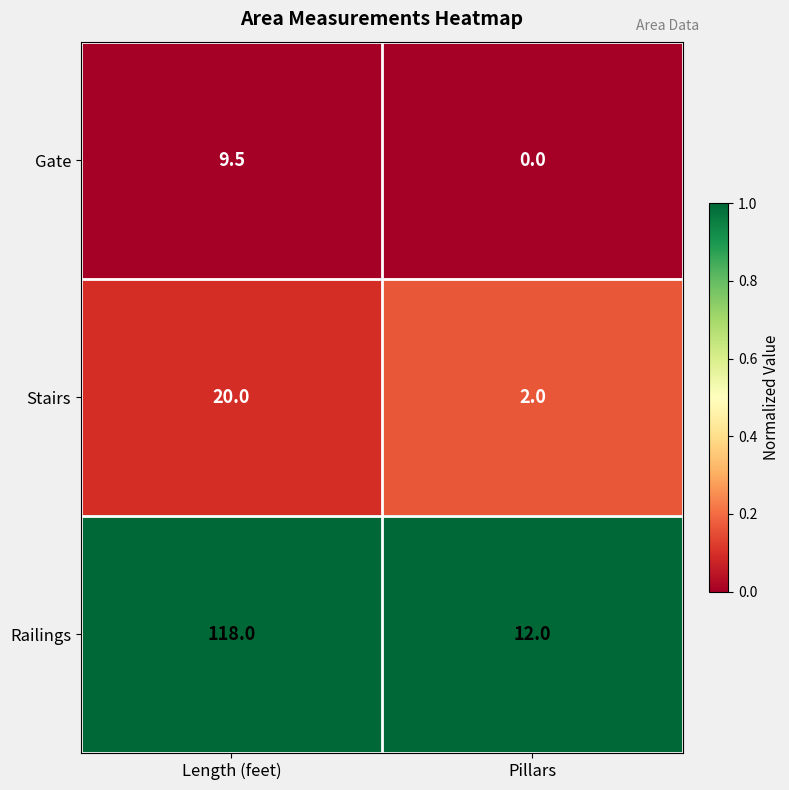

Which series has the widest spread of values?

Railings